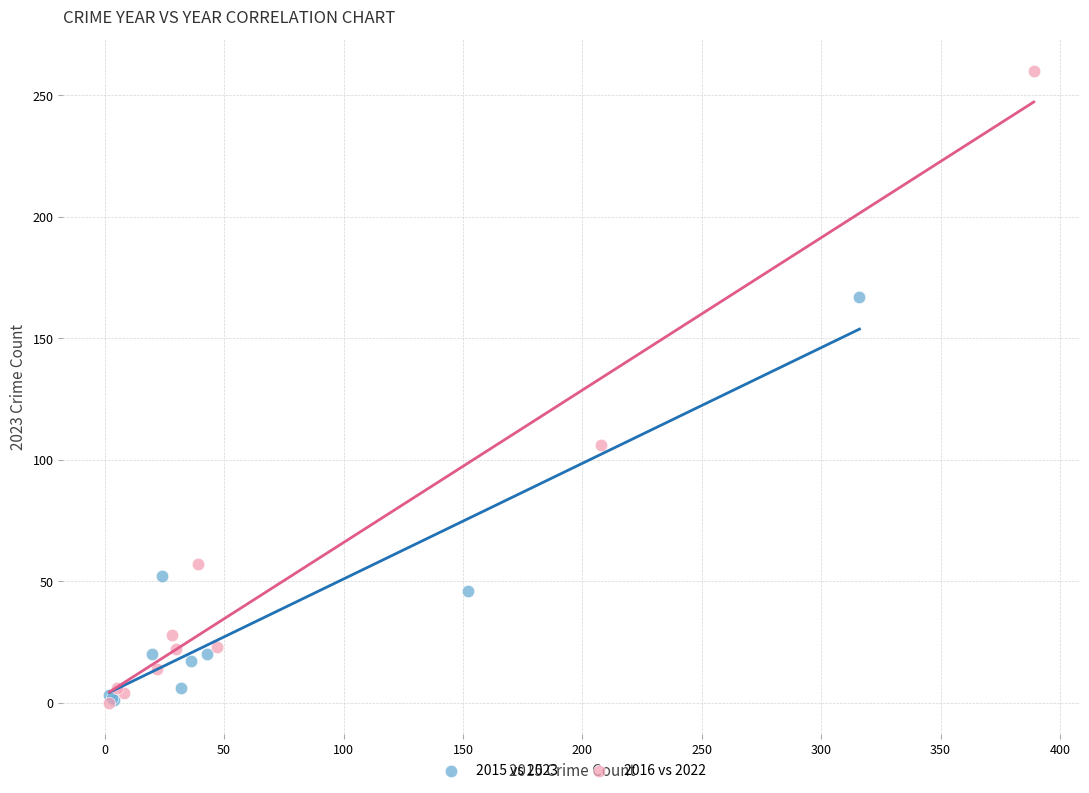

Which series has the largest Y range (max minus min)?

2016 vs 2022